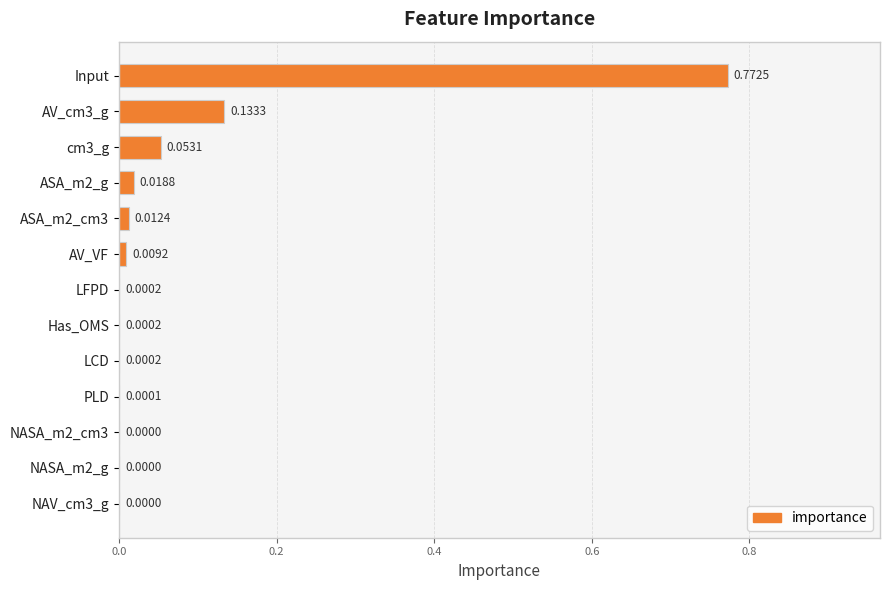

Which category has the highest value across all series?

Input